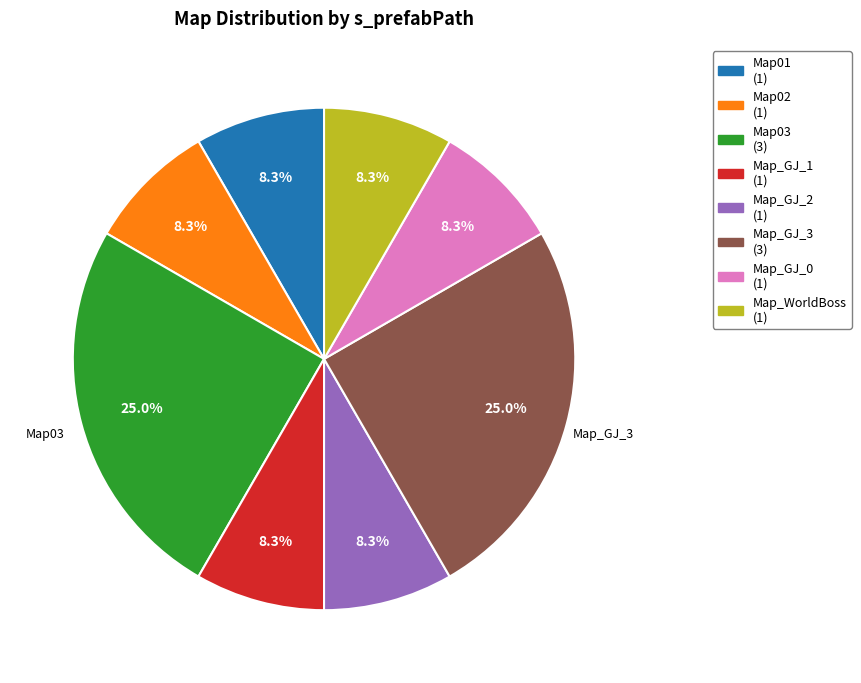

To the nearest percent, what is the difference between the Map_GJ_3 and Map_GJ_0 slice percentages?

17%